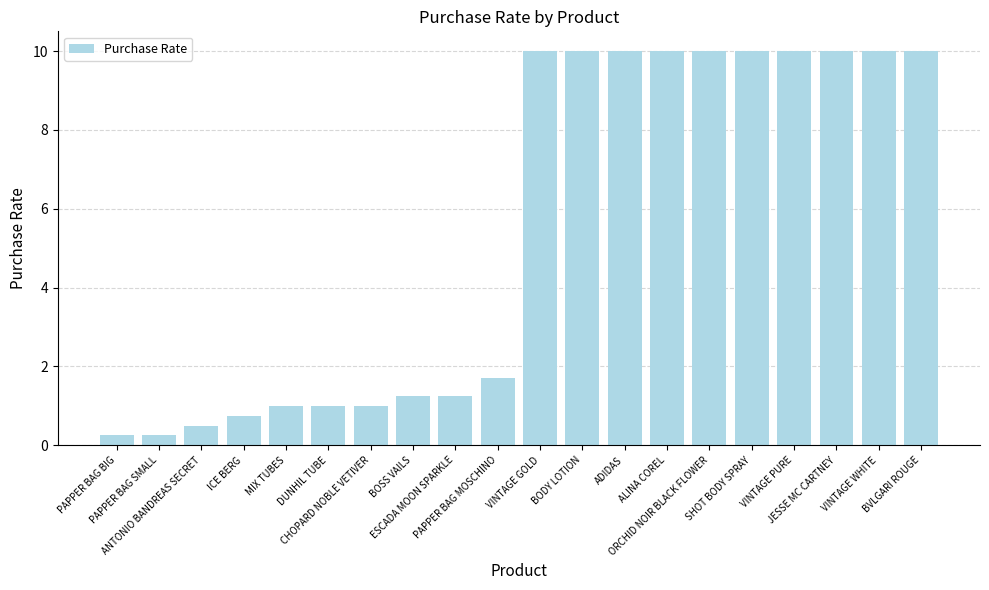

What is the value of the 5th bar from the left?

1.0